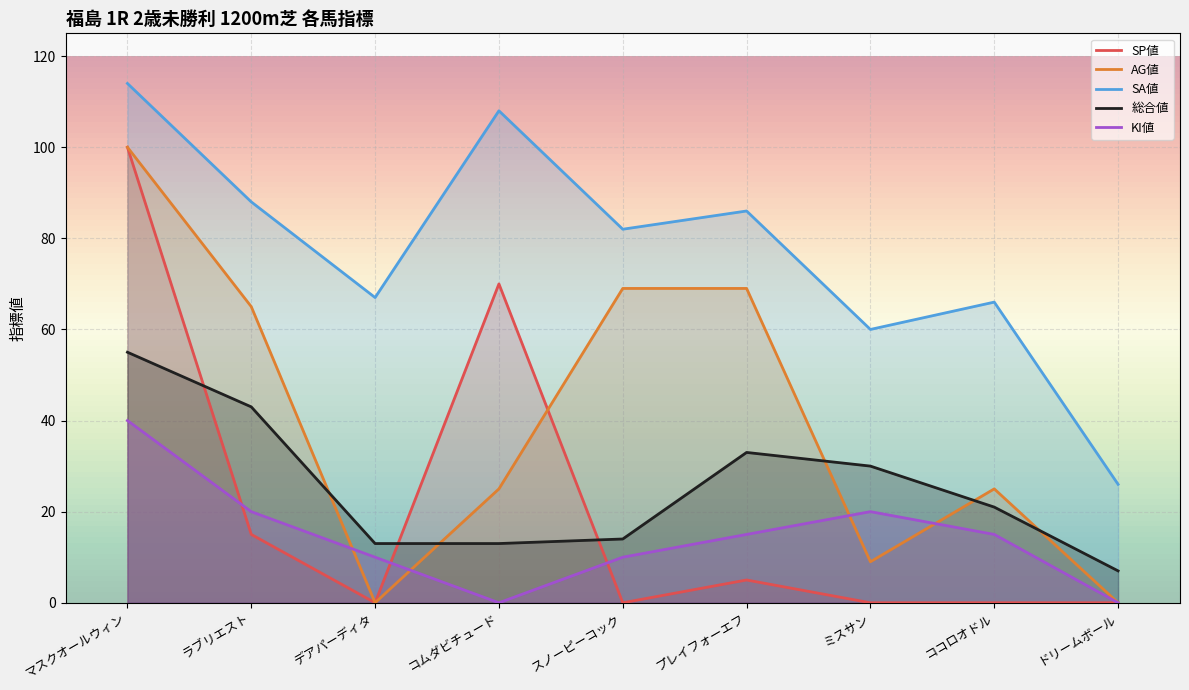

At マスクオールウィン, list the series in order from largest to smallest.

SA値, SP値, AG値, 総合値, KI値